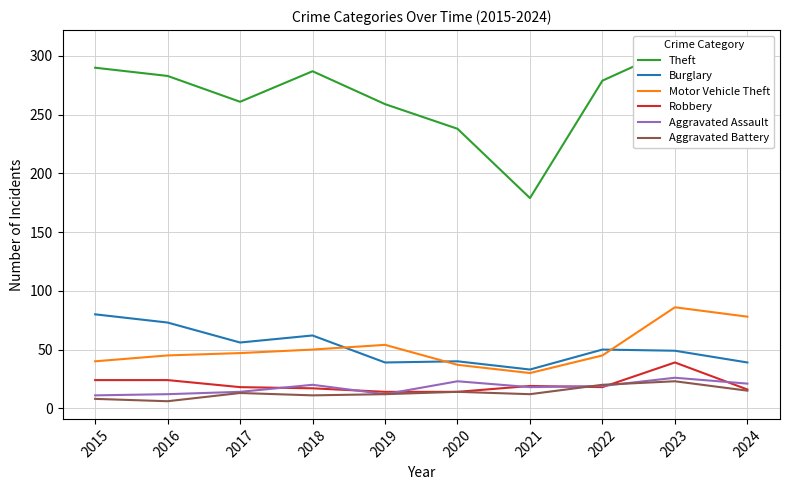

Which series has the largest total across all categories?

Theft